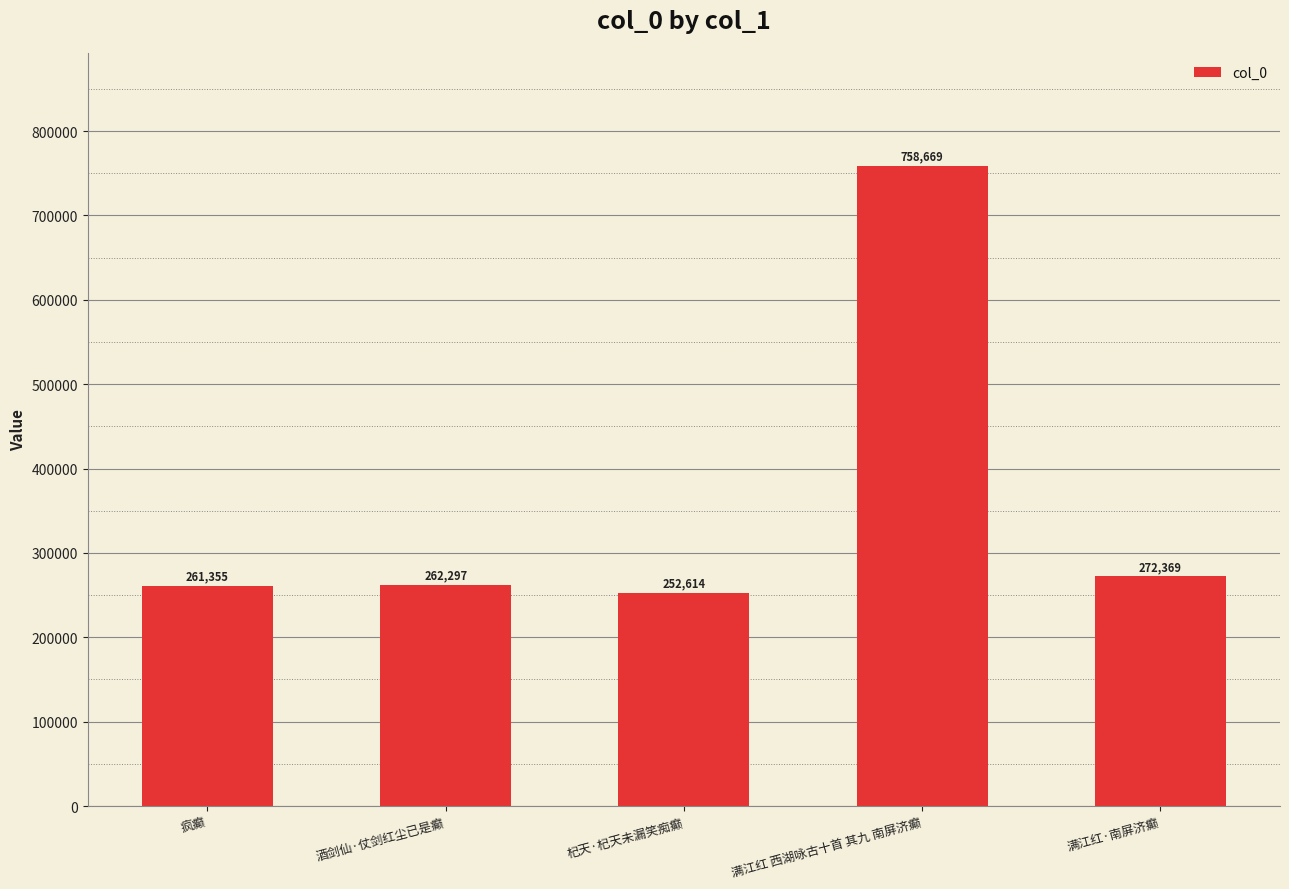

True or false: the data shows 403385 at 满江红·南屏济癫.

False